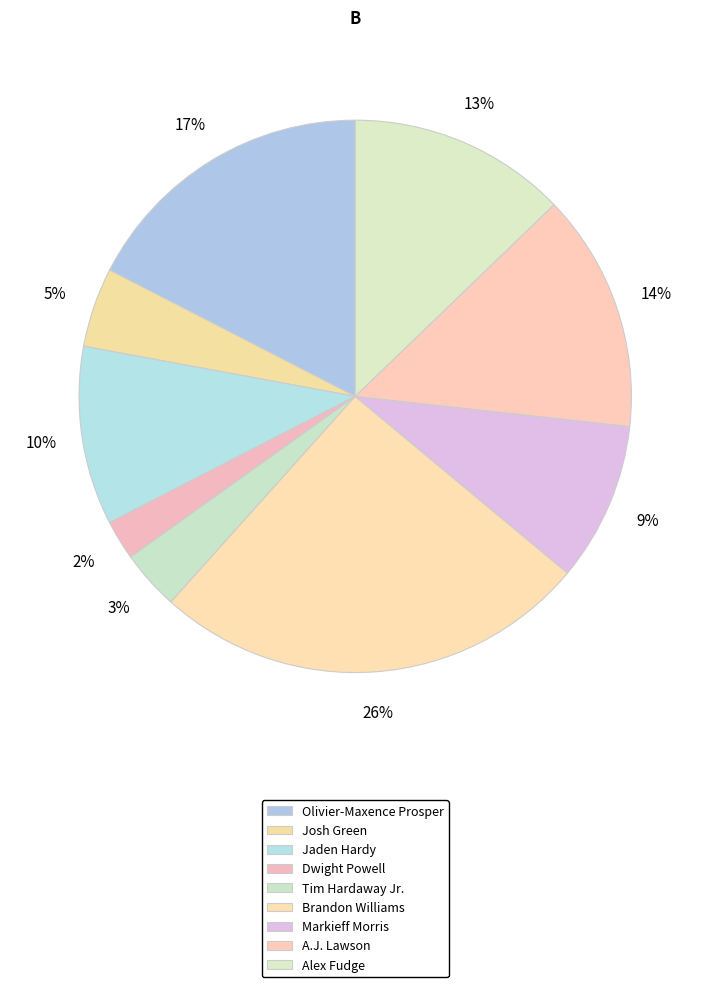

Does Jaden Hardy account for over 50% of the chart?

No